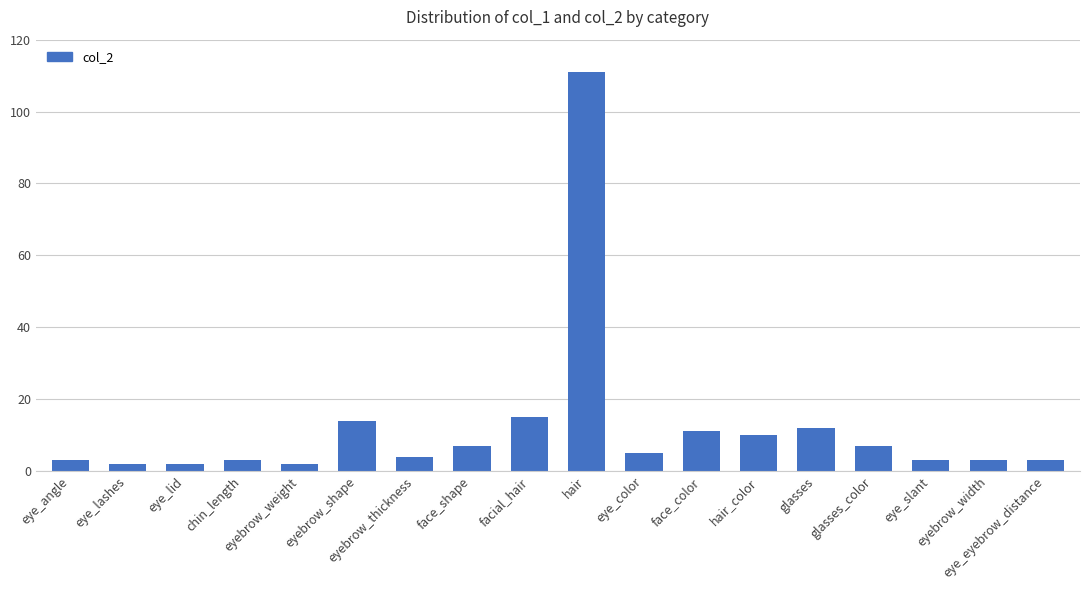

What is the maximum value shown in the chart?

111